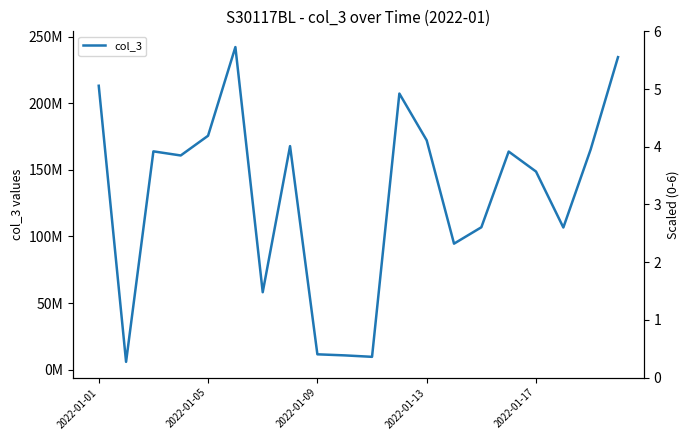

What is the difference between the maximum and minimum values in the col_3_scaled series?

5.9